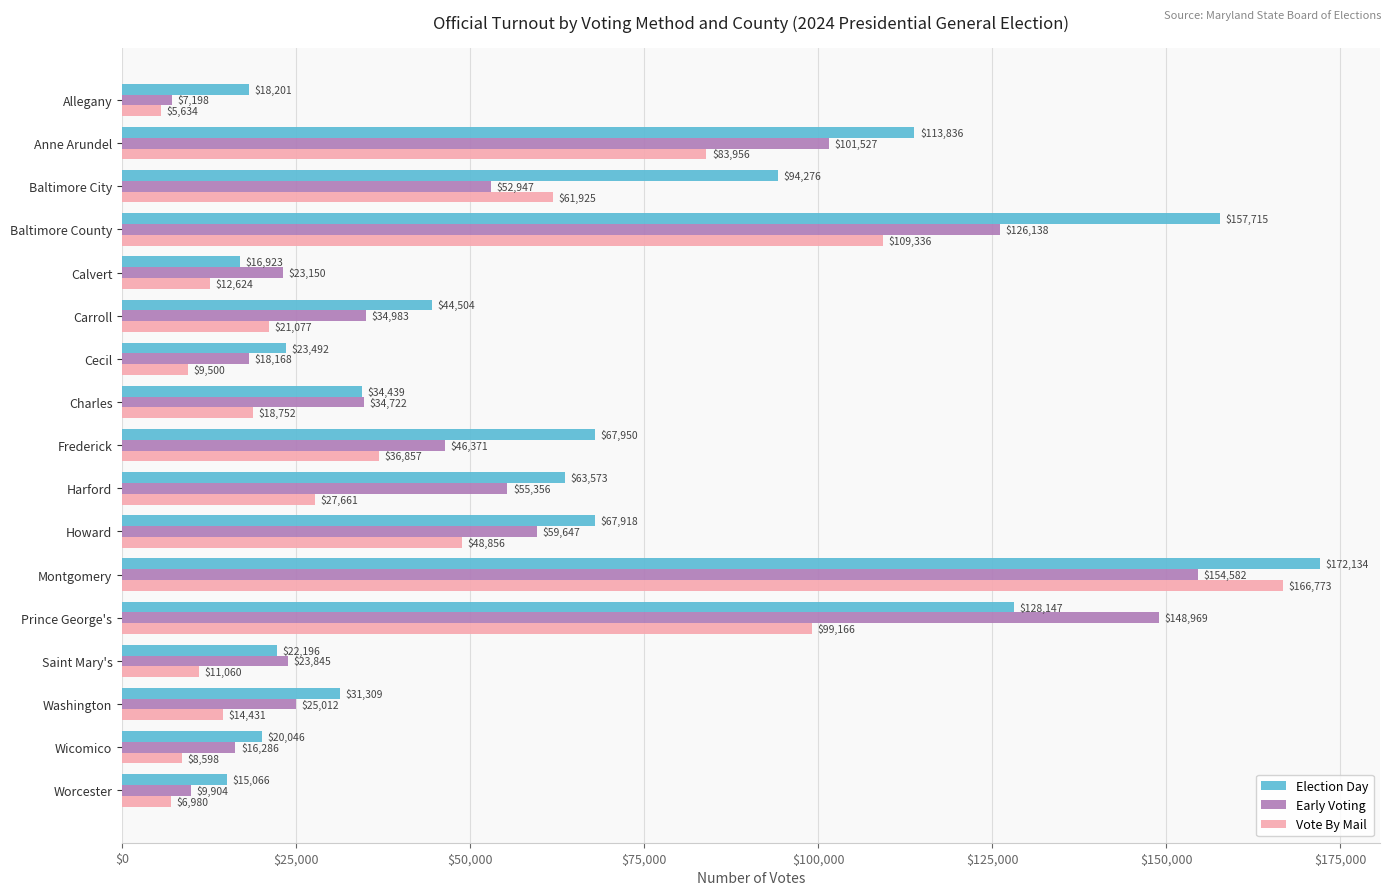

Rank the series by their average value, from highest to lowest.

Election Day, Early Voting, Vote By Mail